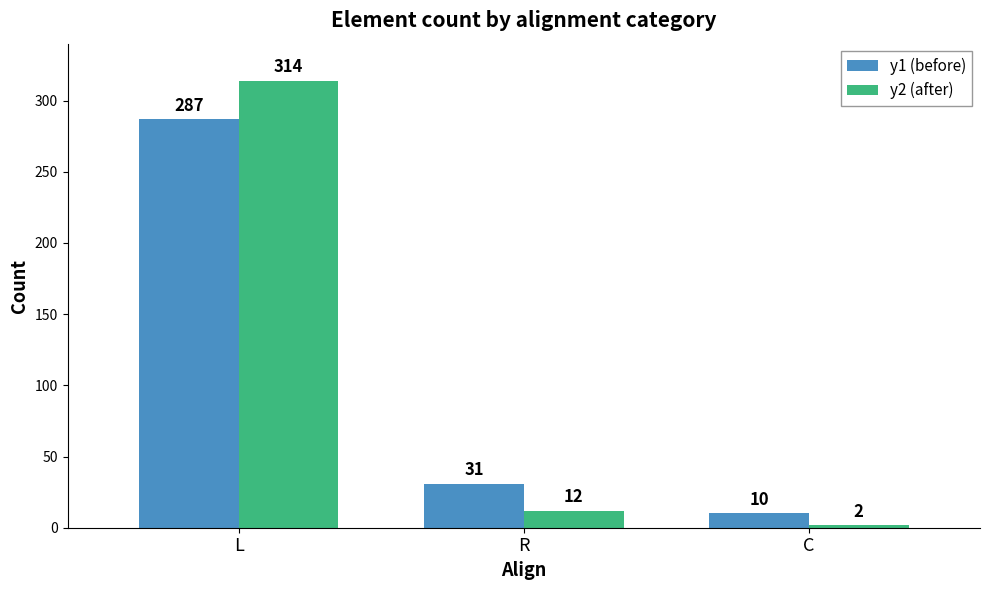

Reading left to right, what are all the values shown in this chart?

y1 (before): L=287	R=31	C=10
y2 (after): L=314	R=12	C=2